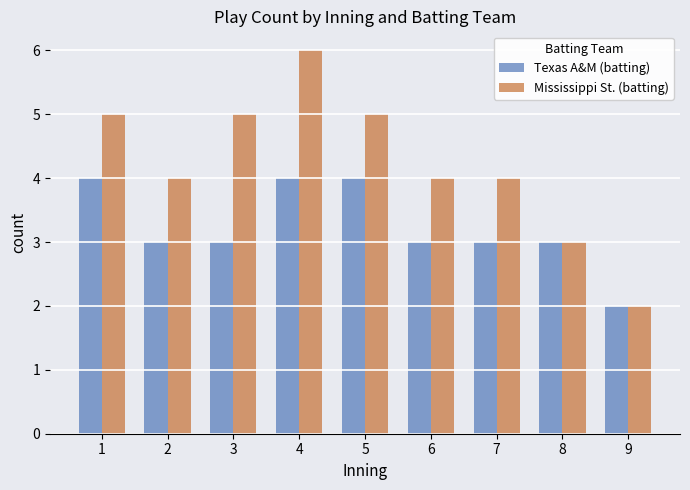

Where does the Texas A&M (batting) series first go above 3?

1